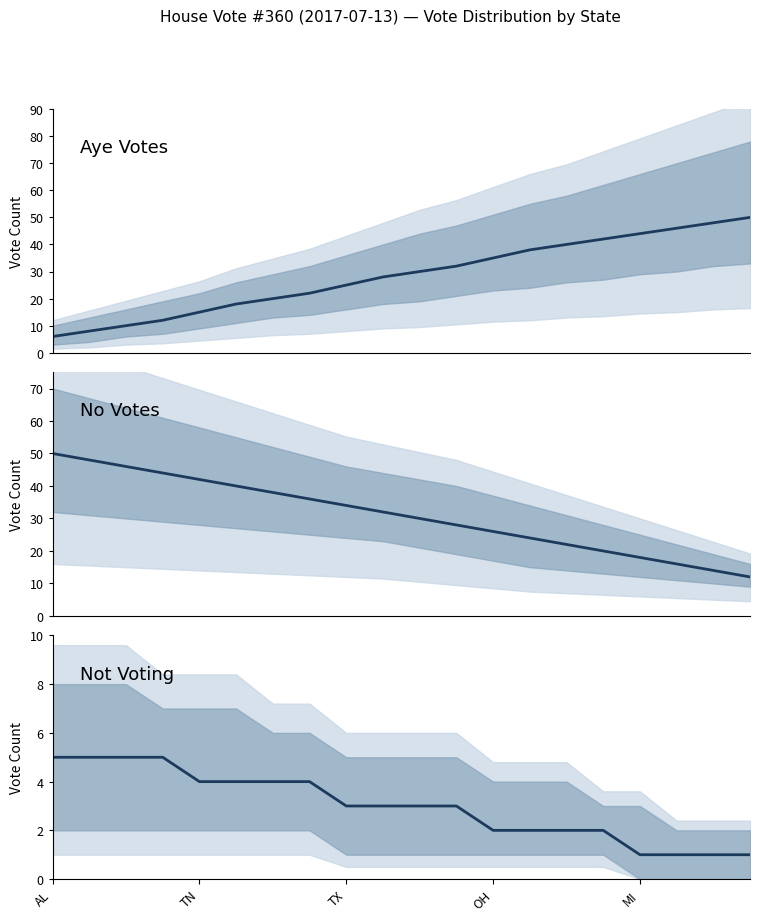

What is the difference between the maximum and minimum values in the No series?

38